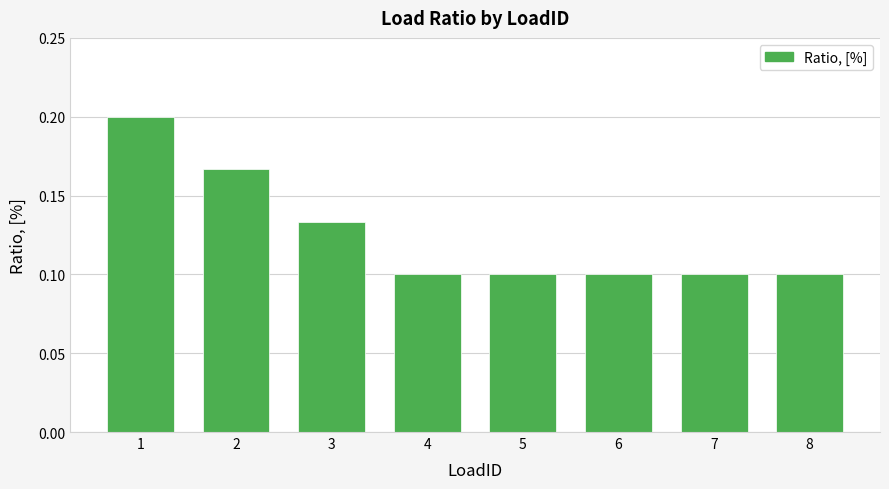

Between 8 and 3, which is larger?

3